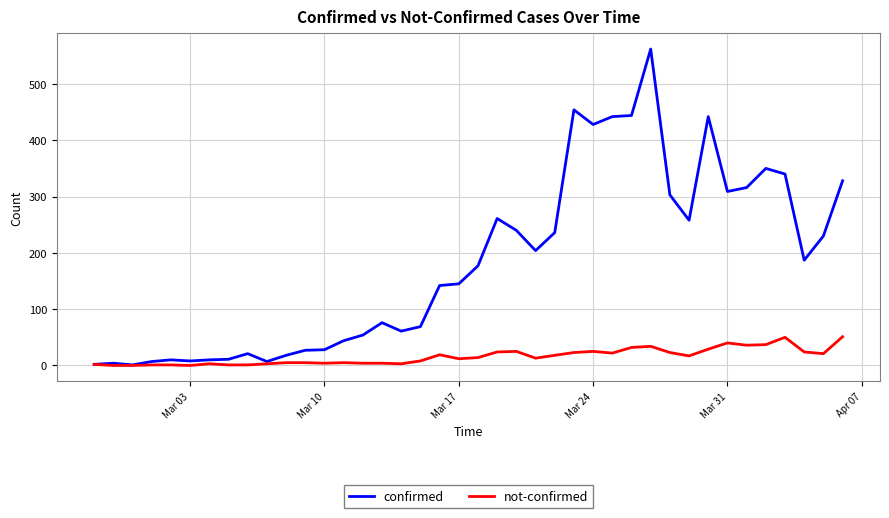

List the series in order of their overall mean, lowest first.

not-confirmed, confirmed